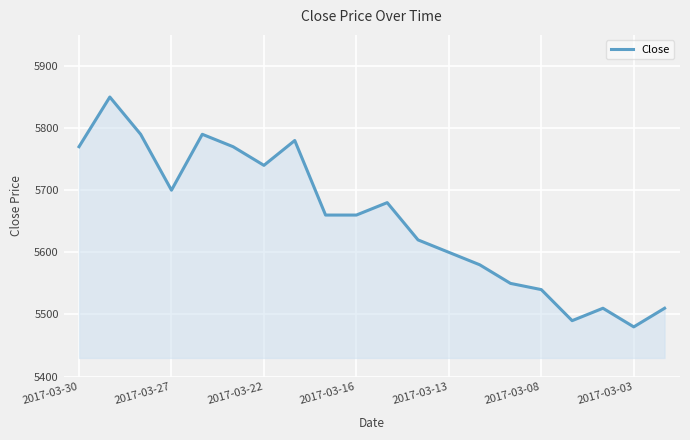

What is the greatest value displayed?

5850